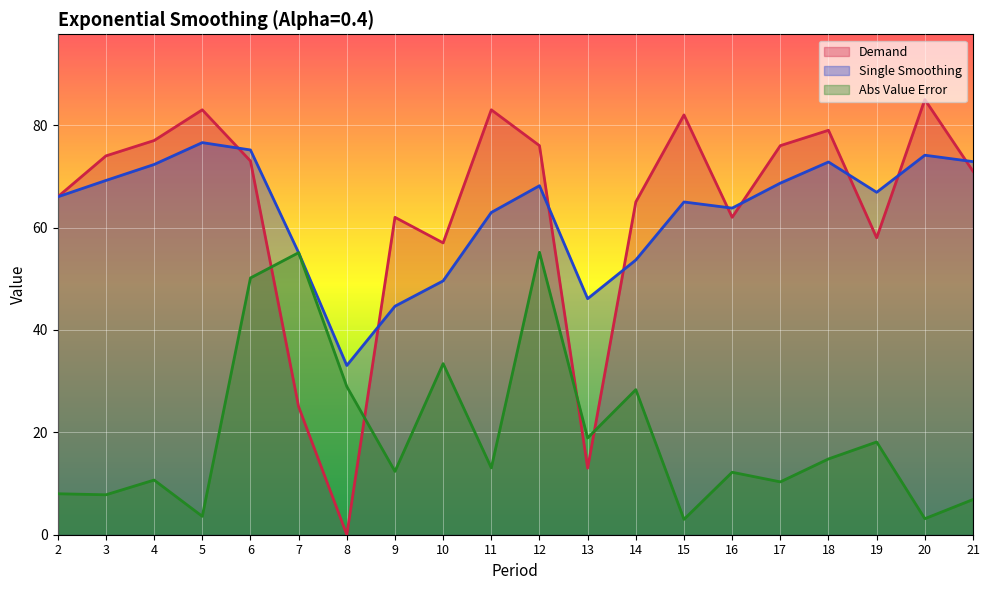

The Abs Value Error series shows 55.1 at 7. True or false?

True